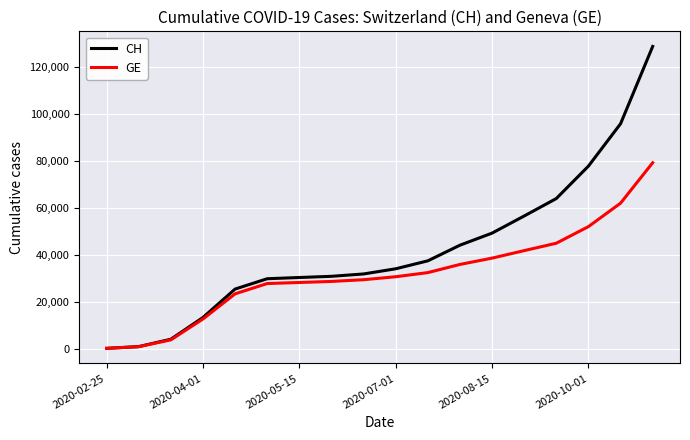

List the series in order of their peak value, highest first.

CH, GE